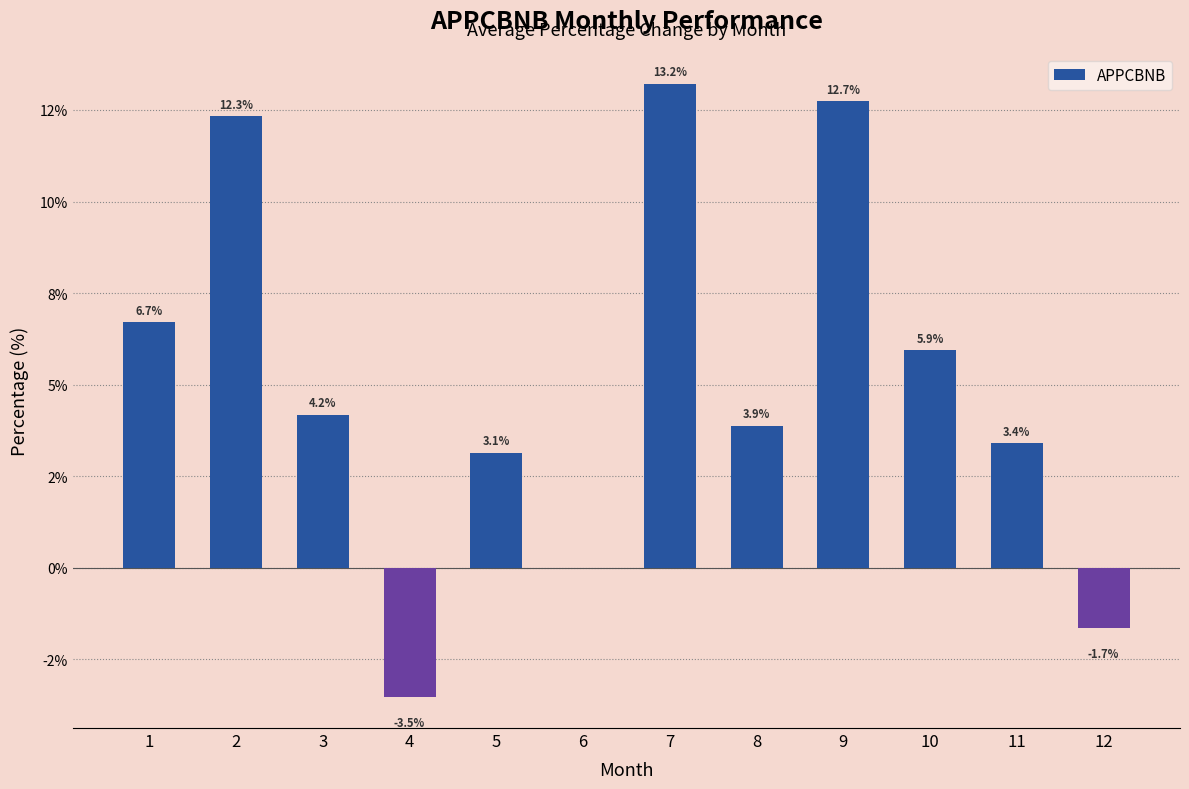

Which label corresponds to the smallest value in the chart?

4